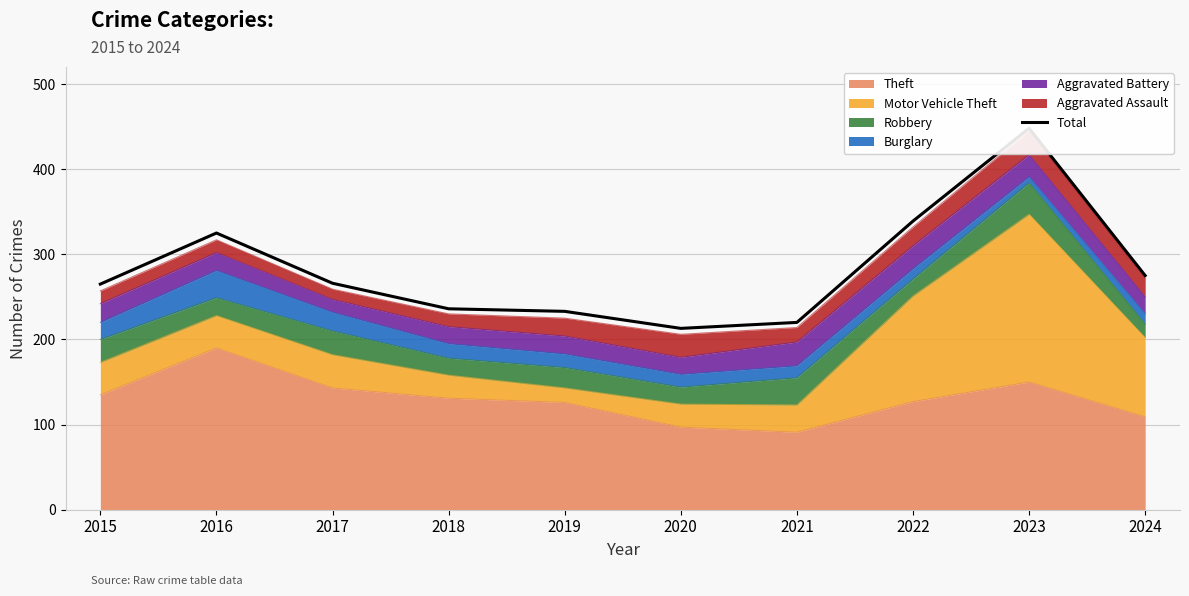

What is the difference between the values at 2018 and 2021?

16